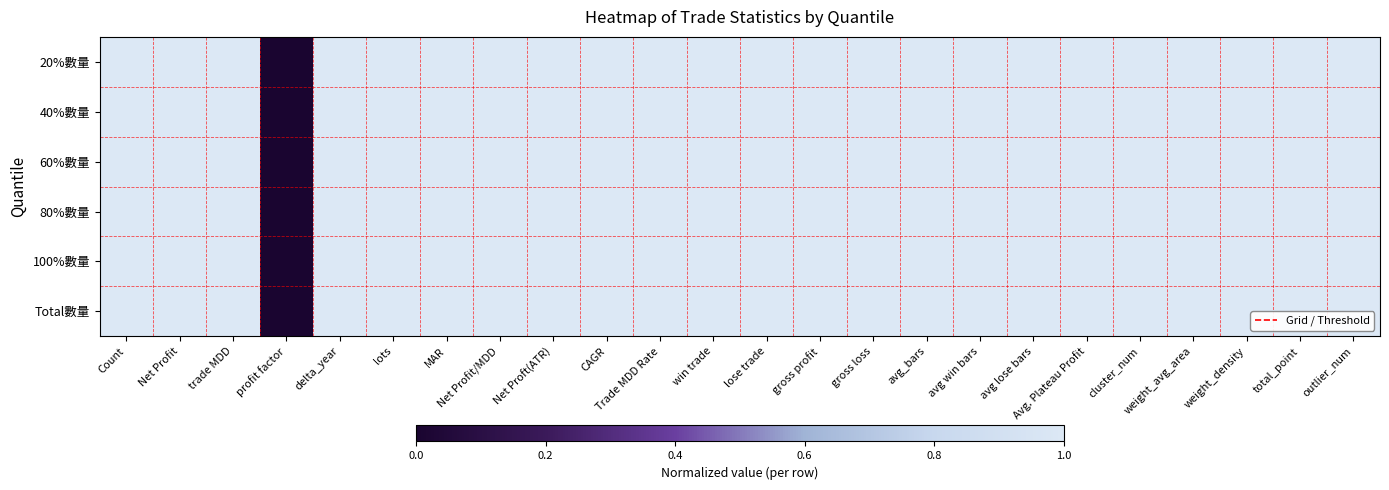

Reading left to right, extract all data points from this chart.

20%數量: Count=1	Net Profit=1	trade MDD=1	profit factor=0	delta_year=1	lots=1	MAR=1	Net Profit/MDD=1	Net Proft(ATR)=1	CAGR=1	Trade MDD Rate=1	win trade=1	lose trade=1	gross profit=1	gross loss=1	avg_bars=1	avg win bars=1	avg lose bars=1	Avg. Plateau Profit=1	cluster_num=1	weight_avg_area=1	weight_density=1	total_point=1	outlier_num=1
40%數量: Count=1	Net Profit=1	trade MDD=1	profit factor=0	delta_year=1	lots=1	MAR=1	Net Profit/MDD=1	Net Proft(ATR)=1	CAGR=1	Trade MDD Rate=1	win trade=1	lose trade=1	gross profit=1	gross loss=1	avg_bars=1	avg win bars=1	avg lose bars=1	Avg. Plateau Profit=1	cluster_num=1	weight_avg_area=1	weight_density=1	total_point=1	outlier_num=1
60%數量: Count=1	Net Profit=1	trade MDD=1	profit factor=0	delta_year=1	lots=1	MAR=1	Net Profit/MDD=1	Net Proft(ATR)=1	CAGR=1	Trade MDD Rate=1	win trade=1	lose trade=1	gross profit=1	gross loss=1	avg_bars=1	avg win bars=1	avg lose bars=1	Avg. Plateau Profit=1	cluster_num=1	weight_avg_area=1	weight_density=1	total_point=1	outlier_num=1
80%數量: Count=1	Net Profit=1	trade MDD=1	profit factor=0	delta_year=1	lots=1	MAR=1	Net Profit/MDD=1	Net Proft(ATR)=1	CAGR=1	Trade MDD Rate=1	win trade=1	lose trade=1	gross profit=1	gross loss=1	avg_bars=1	avg win bars=1	avg lose bars=1	Avg. Plateau Profit=1	cluster_num=1	weight_avg_area=1	weight_density=1	total_point=1	outlier_num=1
100%數量: Count=1	Net Profit=1	trade MDD=1	profit factor=0	delta_year=1	lots=1	MAR=1	Net Profit/MDD=1	Net Proft(ATR)=1	CAGR=1	Trade MDD Rate=1	win trade=1	lose trade=1	gross profit=1	gross loss=1	avg_bars=1	avg win bars=1	avg lose bars=1	Avg. Plateau Profit=1	cluster_num=1	weight_avg_area=1	weight_density=1	total_point=1	outlier_num=1
Total數量: Count=1	Net Profit=1	trade MDD=1	profit factor=0	delta_year=1	lots=1	MAR=1	Net Profit/MDD=1	Net Proft(ATR)=1	CAGR=1	Trade MDD Rate=1	win trade=1	lose trade=1	gross profit=1	gross loss=1	avg_bars=1	avg win bars=1	avg lose bars=1	Avg. Plateau Profit=1	cluster_num=1	weight_avg_area=1	weight_density=1	total_point=1	outlier_num=1